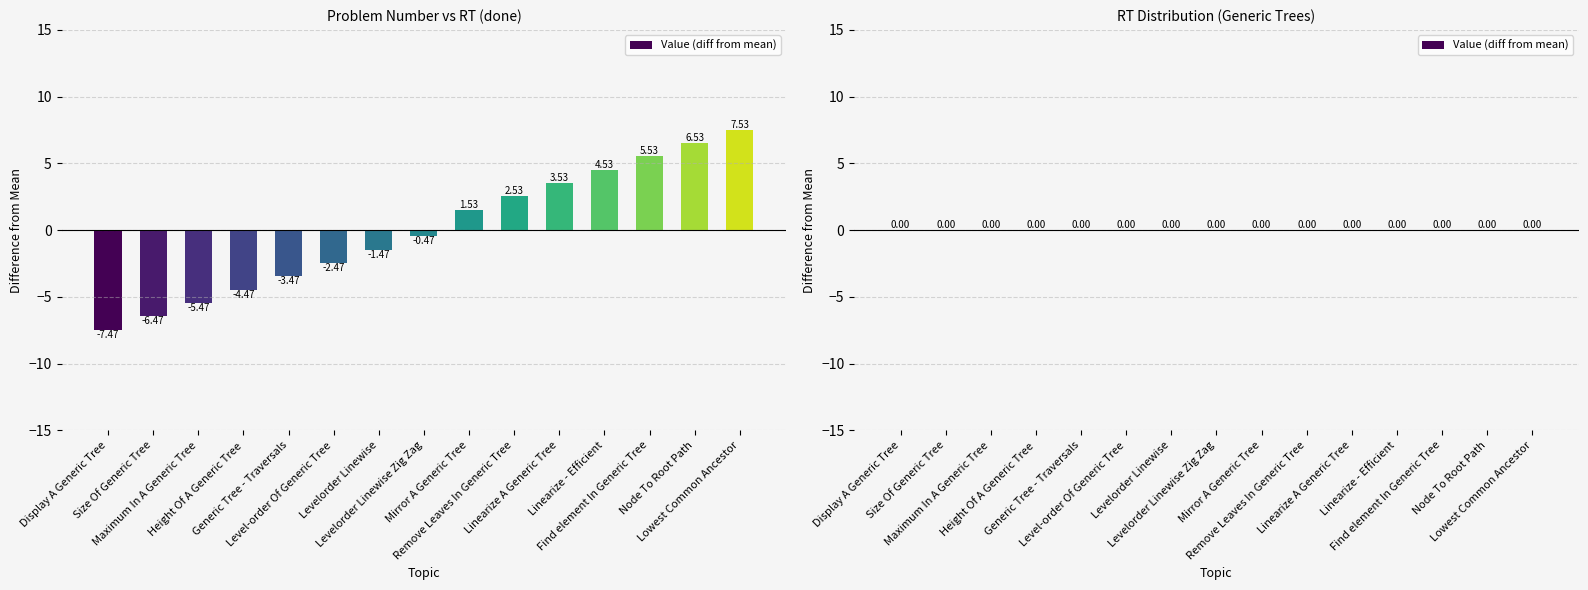

What is the difference between the second highest and minimum values?

14.0